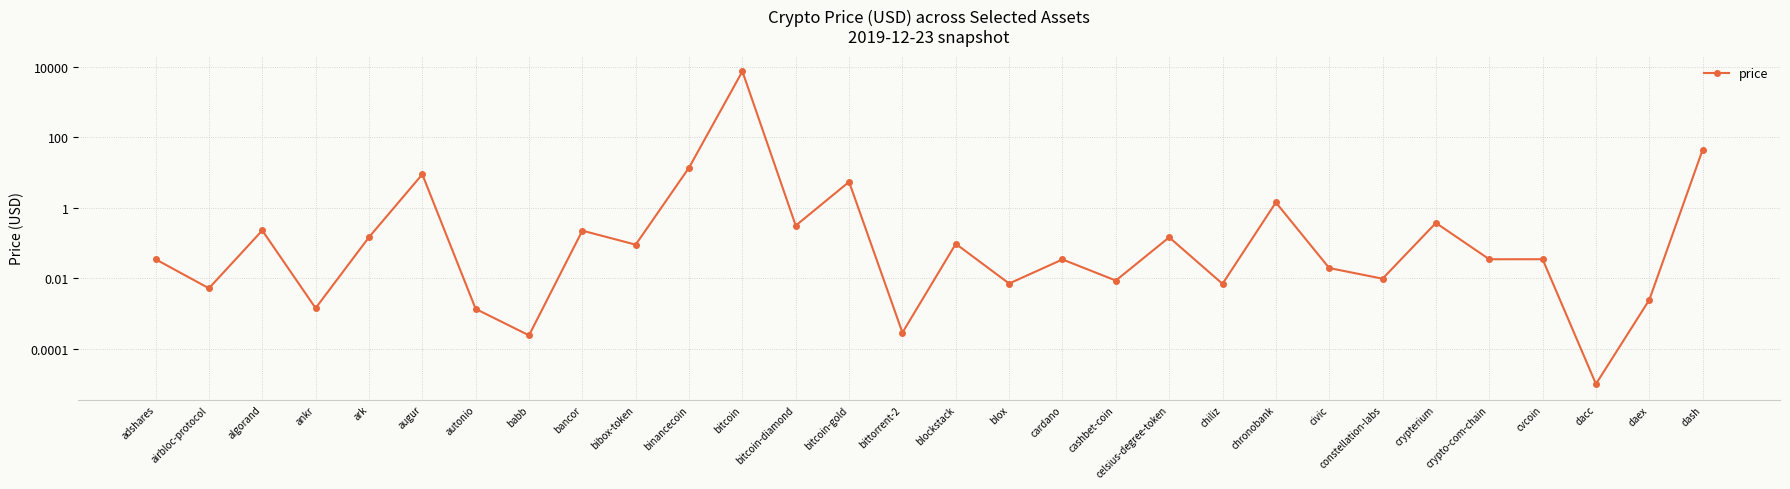

The chart shows a value of 0.0 at blox. True or false?

True